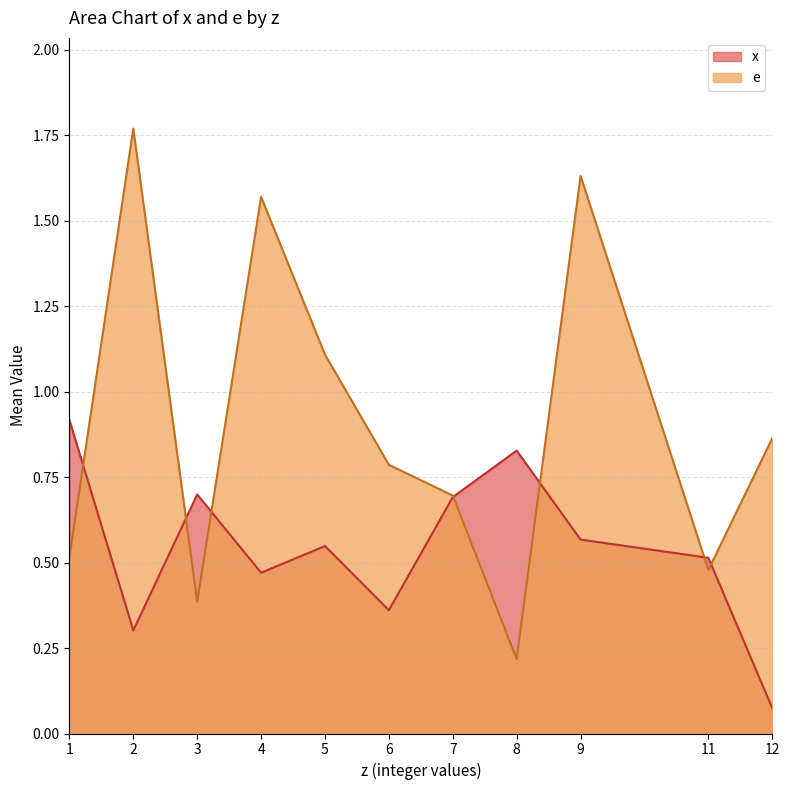

What is the total value across all series at 9?

2.2